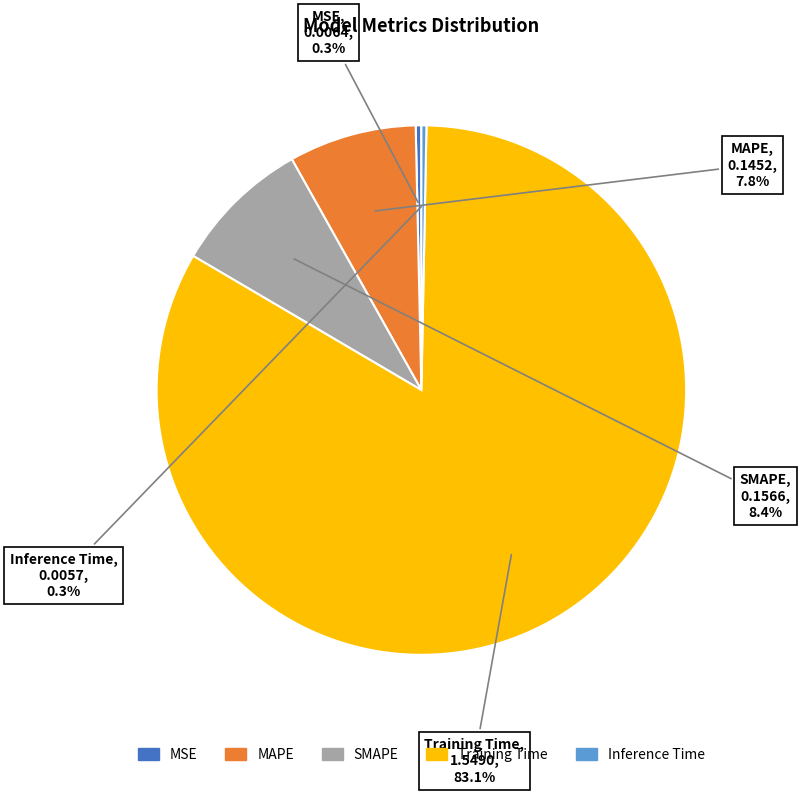

What is the largest slice in the pie chart?

Training Time